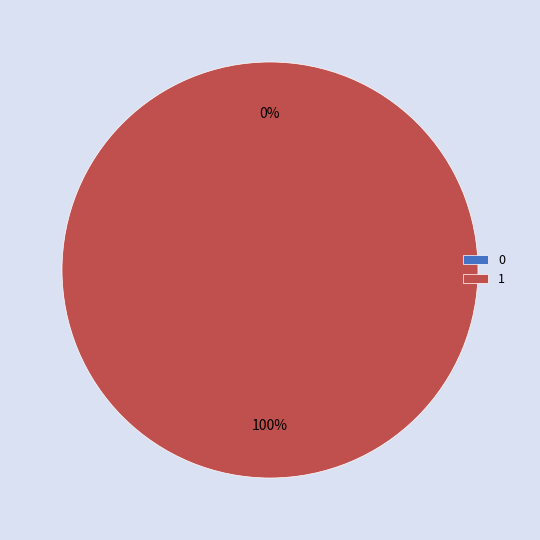

True or false: 1 accounts for 91% of the total.

False